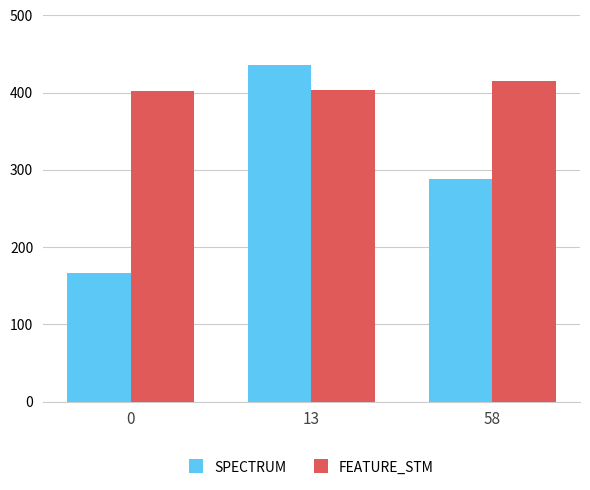

Reading right to left, list all the values displayed in this chart.

SPECTRUM: 58=288	13=436	0=167
FEATURE_STM: 58=415	13=404	0=402